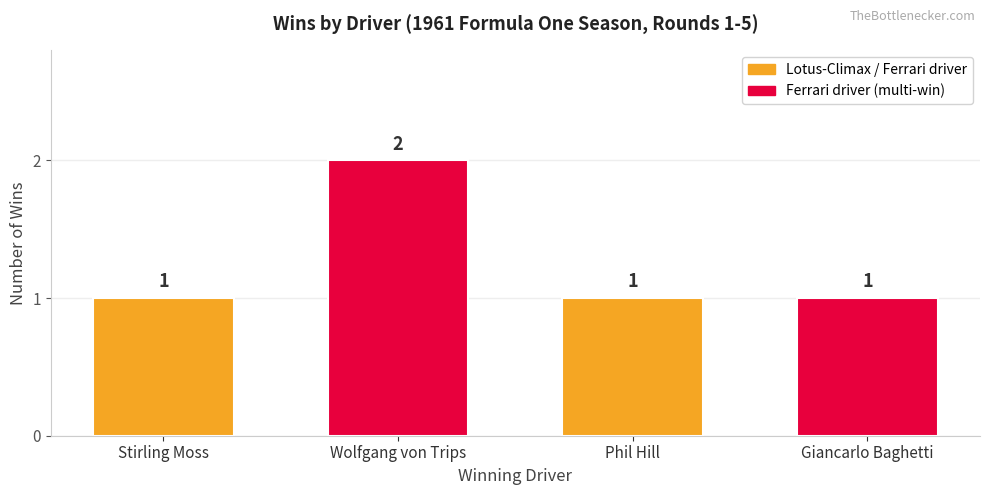

What is the label of the 3rd bar from the left?

Phil Hill